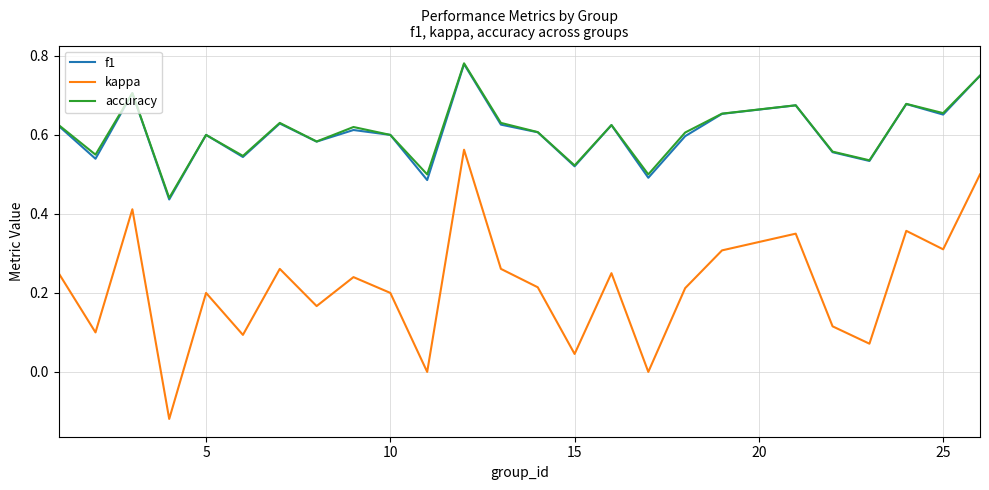

Which series has the largest range (max minus min)?

kappa